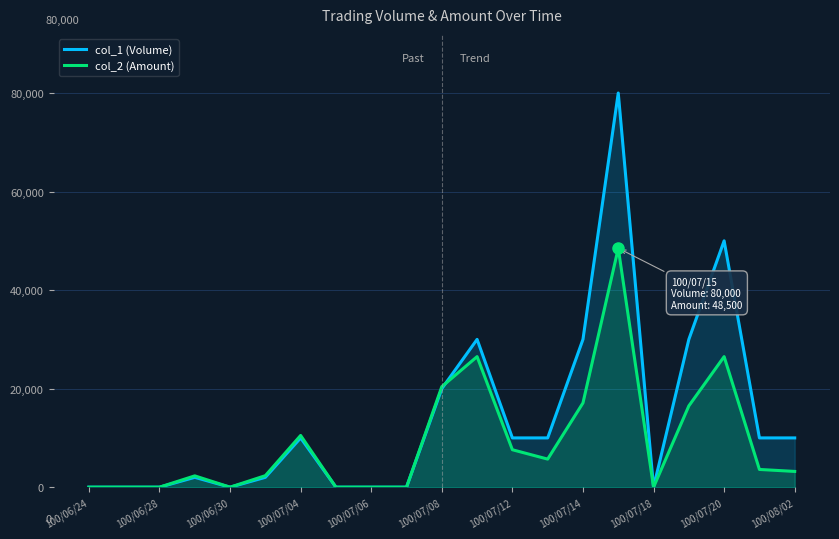

At how many categories does at least one series exceed 55979?

1